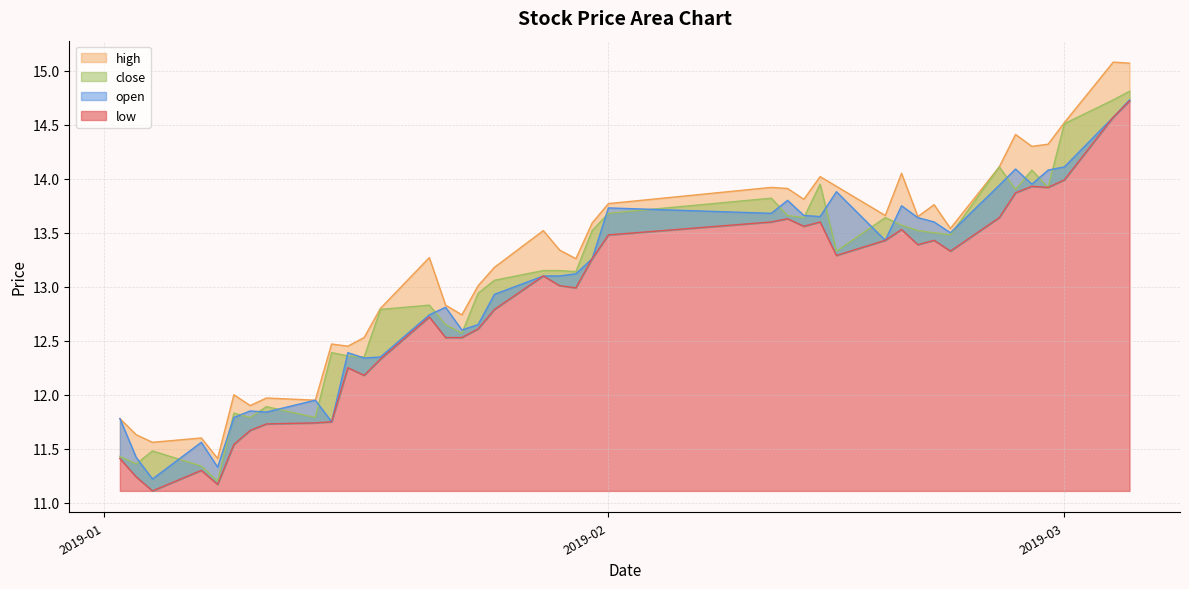

What is the average value of the low series?

12.8